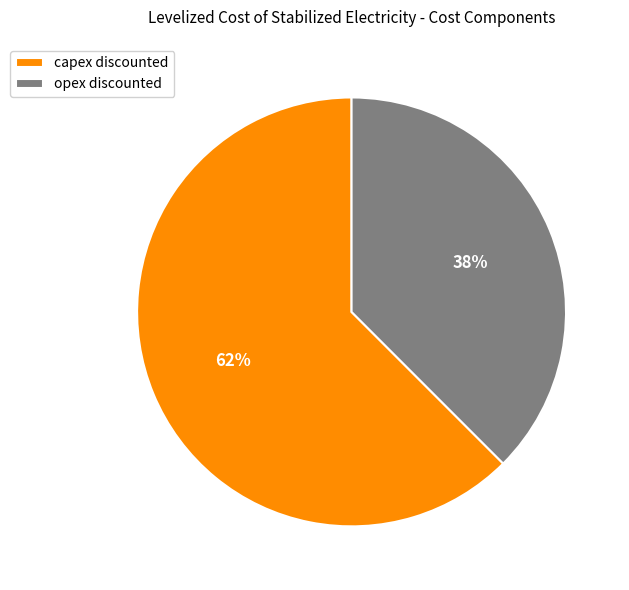

Which has a higher value, opex discounted or capex discounted?

capex discounted